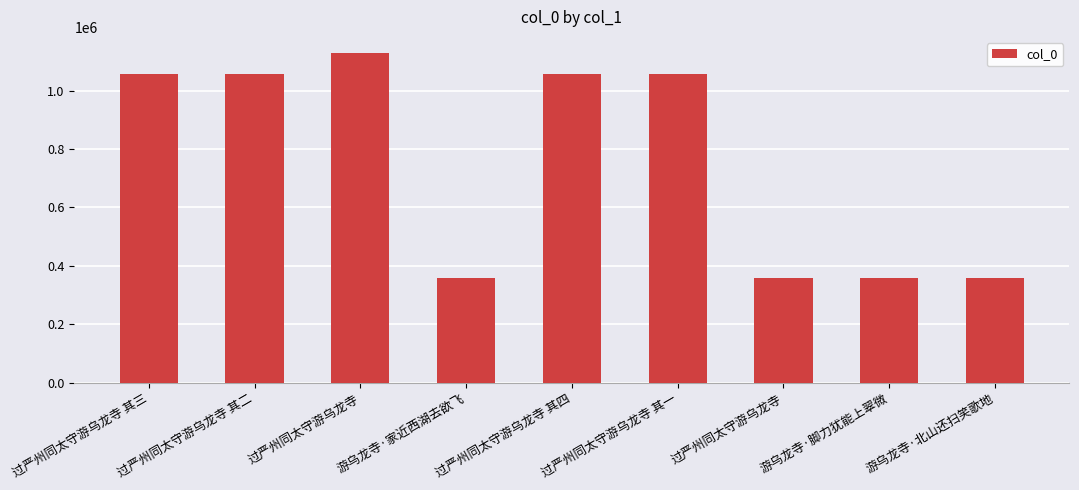

How many data points are less than 1055135?

4